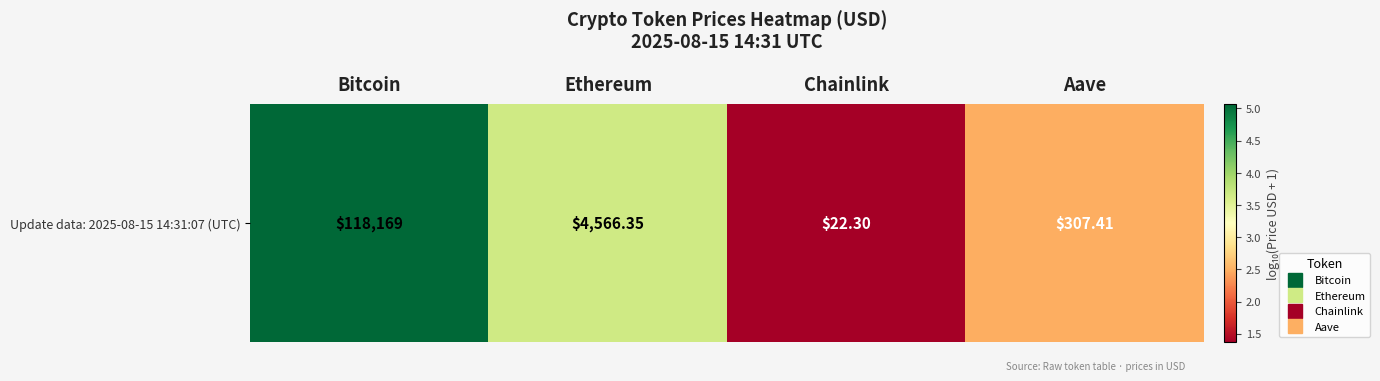

Reading right to left, what are all the values shown in this chart?

Aave=2.5	Chainlink=1.4	Ethereum=3.7	Bitcoin=5.1